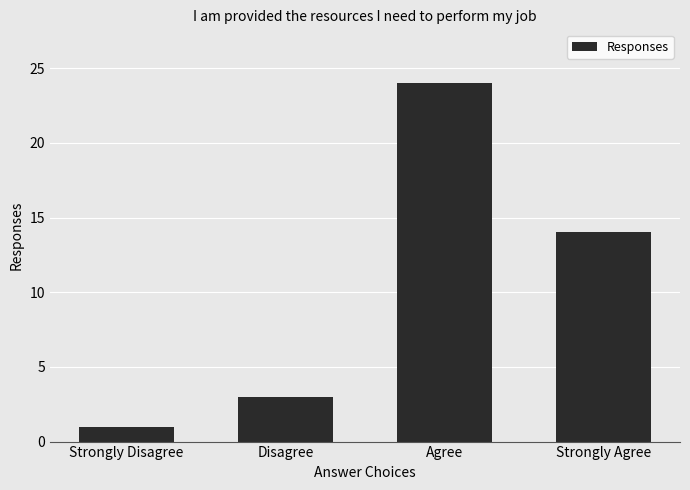

Reading left to right, extract all data points from this chart.

Strongly Disagree=1	Disagree=3	Agree=24	Strongly Agree=14